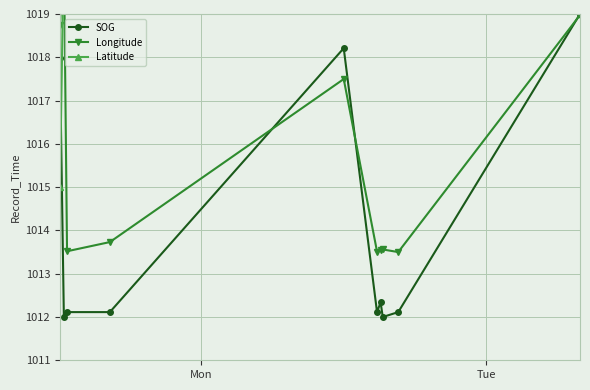

Which series has the largest total across all categories?

Latitude